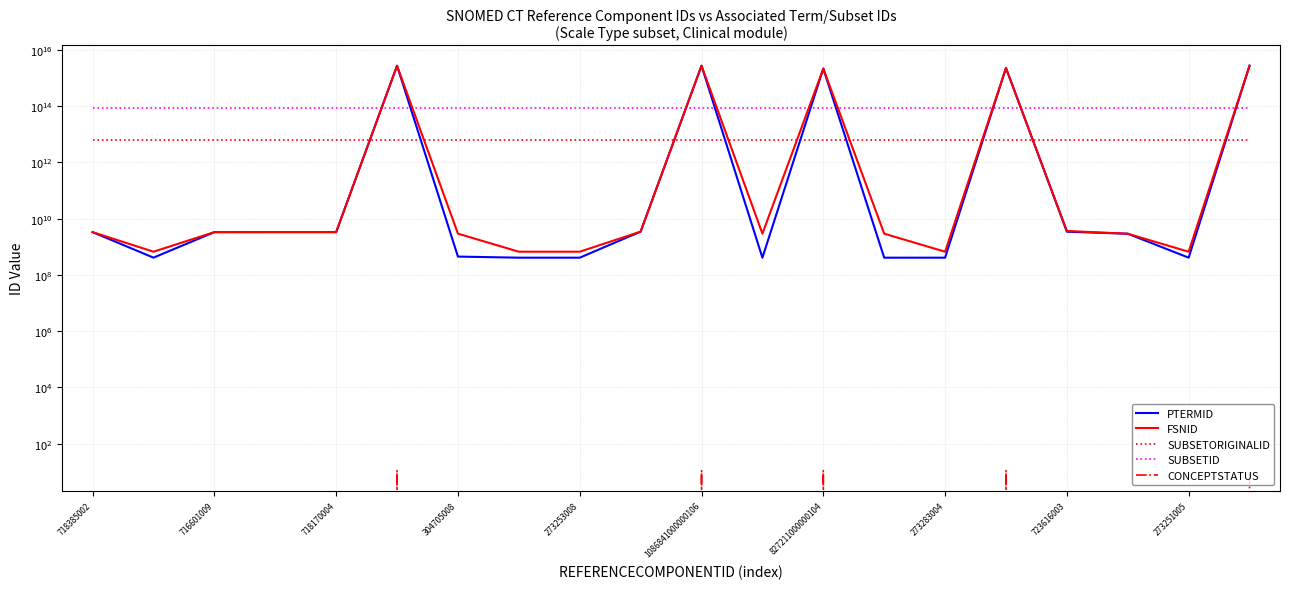

True or false: FSNID has a value of 5048454730 at 304705008.

False